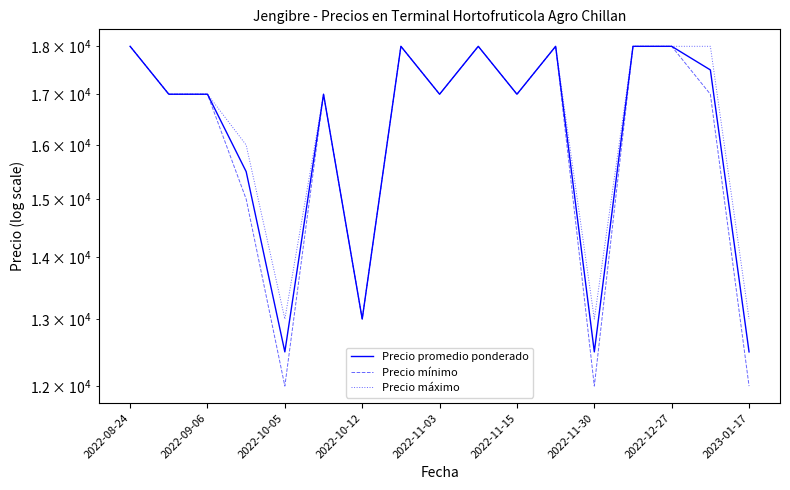

The Precio promedio ponderado series shows 27215 at 9. True or false?

False